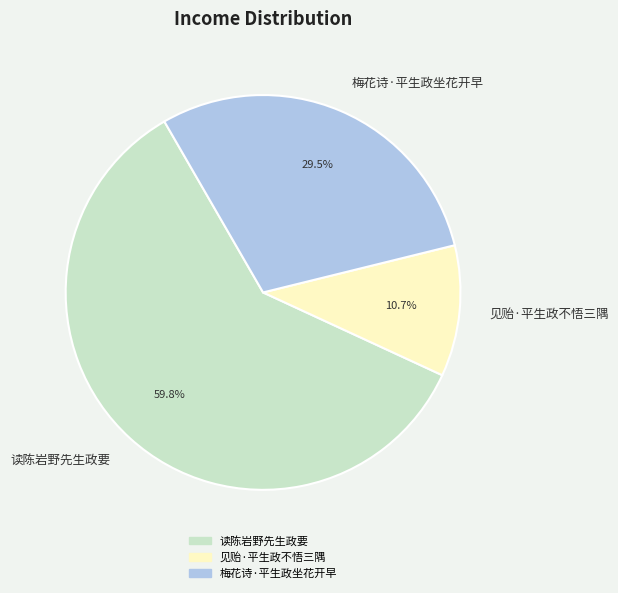

Is the sum of 读陈岩野先生政要 and 梅花诗·平生政坐花开早 greater than half?

Yes